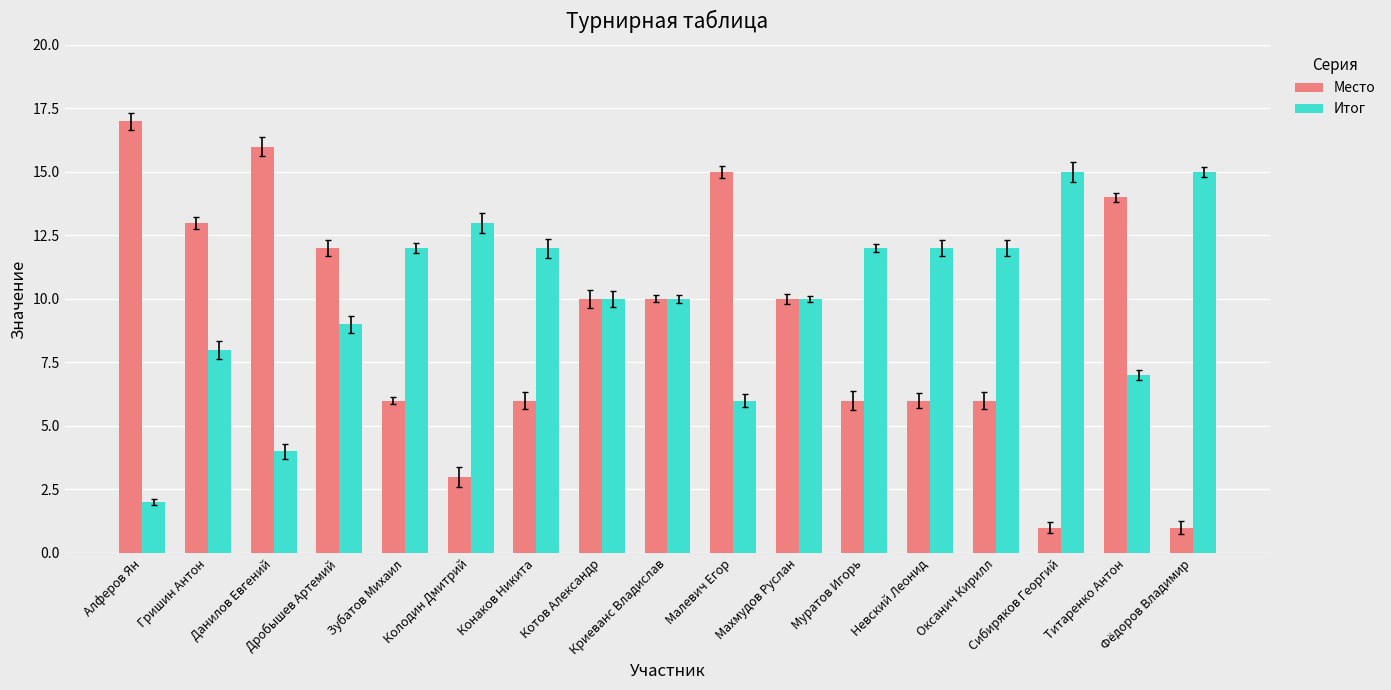

Is the value of Место at Конаков Никита greater than the value of Итог at Гришин Антон?

No